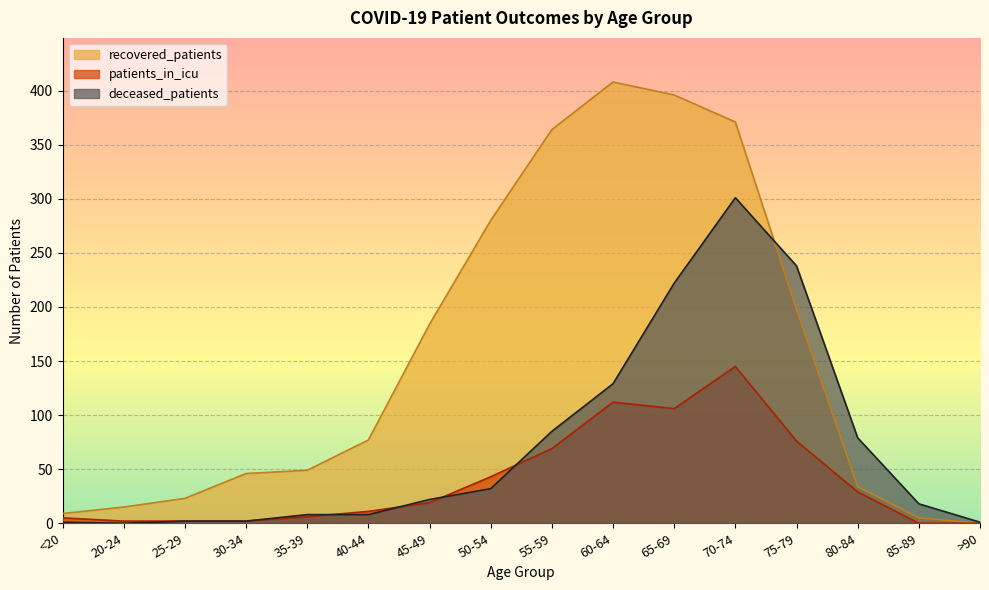

Is it true that deceased_patients equals 37 at 80-84?

False